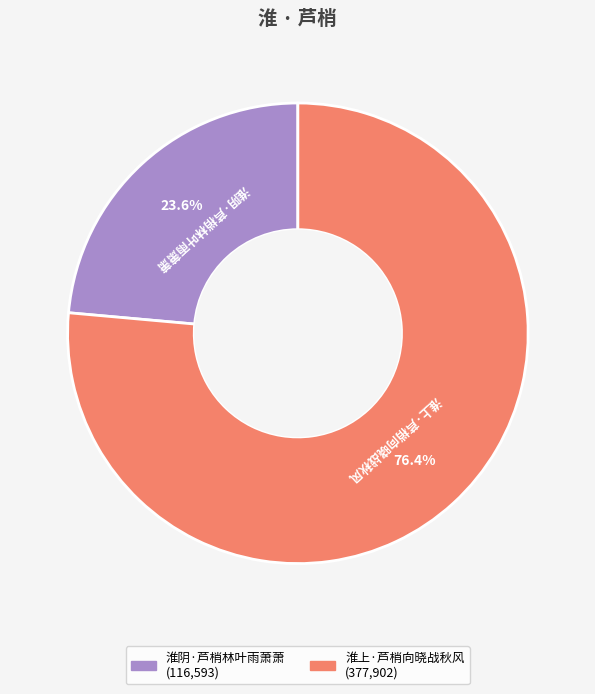

The 淮阴·芦梢林叶雨萧萧 slice represents 11% of the pie. True or false?

False